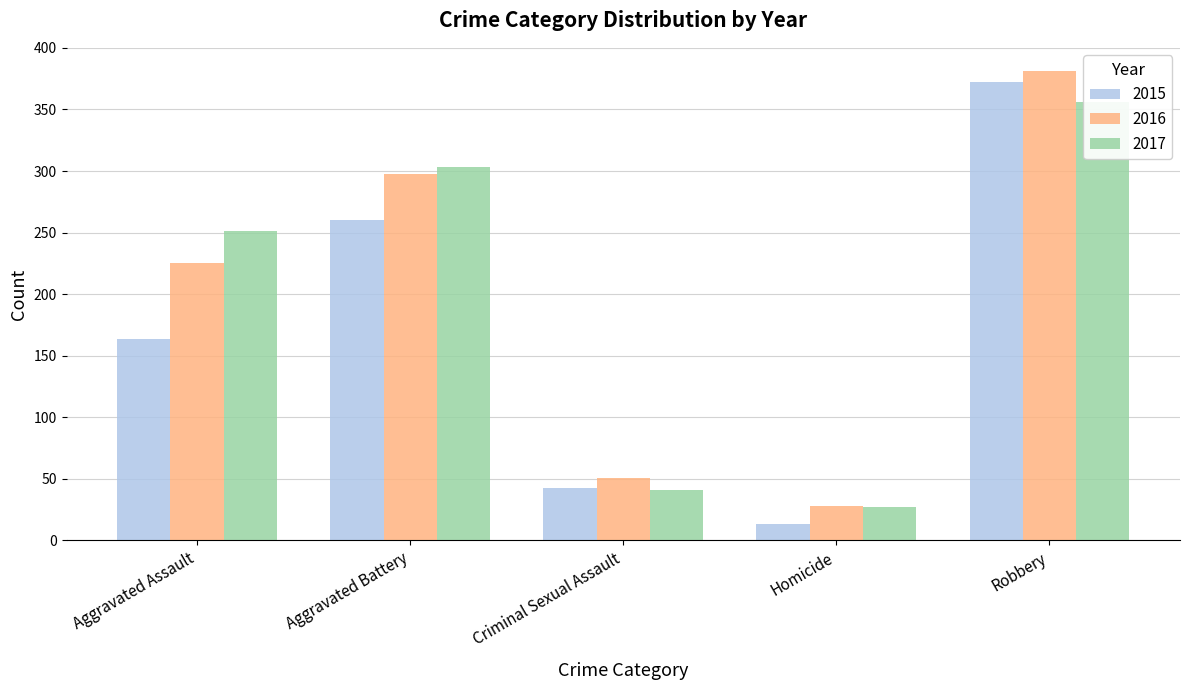

At which label is 2015 closest to 192?

Aggravated Assault